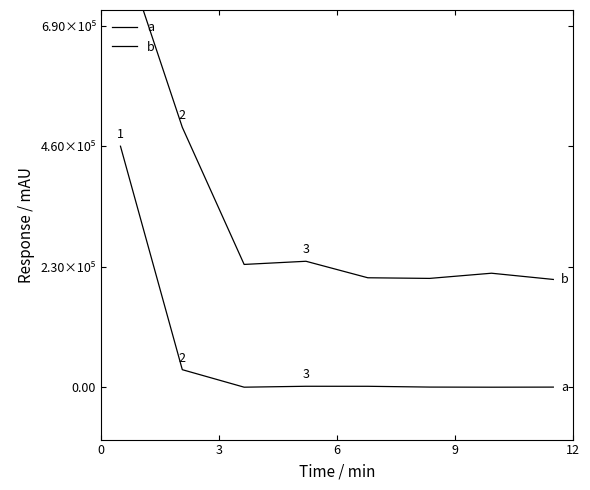

What is the difference between the second highest and second lowest values in the b series?

288438.7